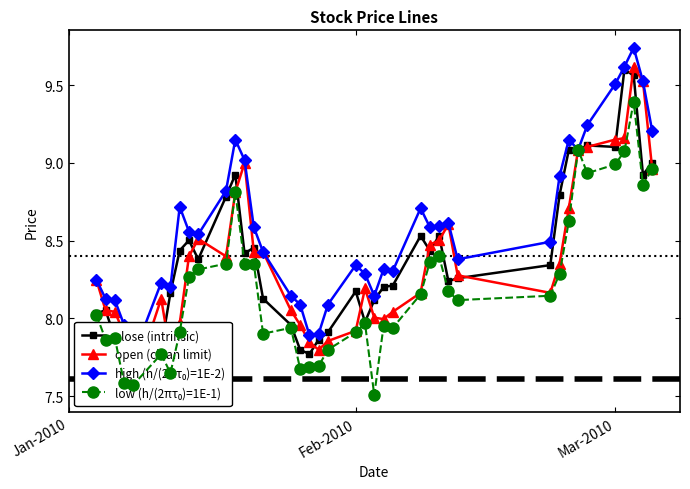

What is the maximum value for close (intrinsic)?

9.6